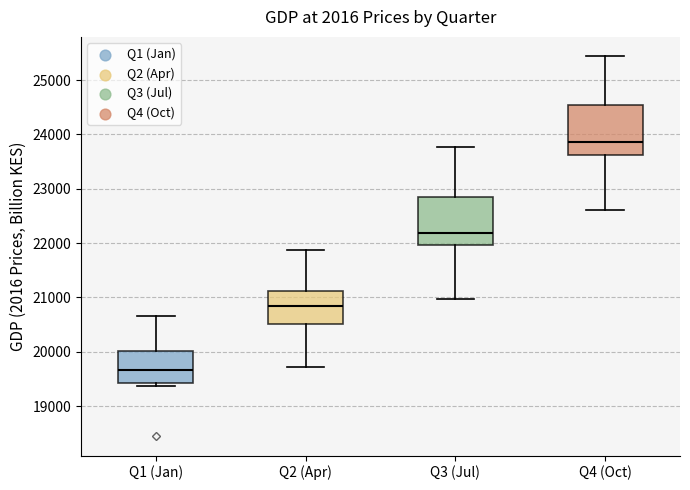

Reading left to right, transcribe this box plot: for each box, give where its median line is, the range the box spans, and where its two whiskers end, as read against the y-axis. The values are not printed on the chart, so give them approximately, as read against the axis.

Q1 (Jan): median 19700, box 19400 to 20000, whiskers 19400 (just below the box's lower edge) to 20700
Q2 (Apr): median 20900, box 20500 to 21100, whiskers 19700 to 21900
Q3 (Jul): median 22200, box 22000 to 22800, whiskers 21000 to 23800
Q4 (Oct): median 23900, box 23600 to 24500, whiskers 22600 to 25400